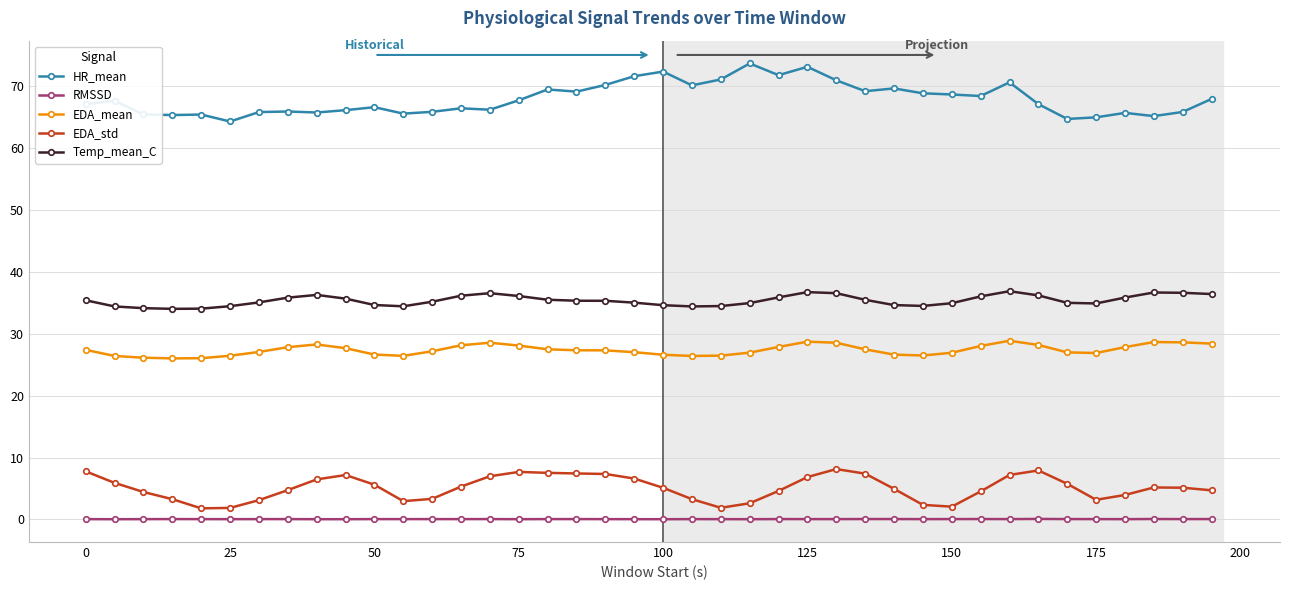

Which series has the widest spread of values?

HR_mean